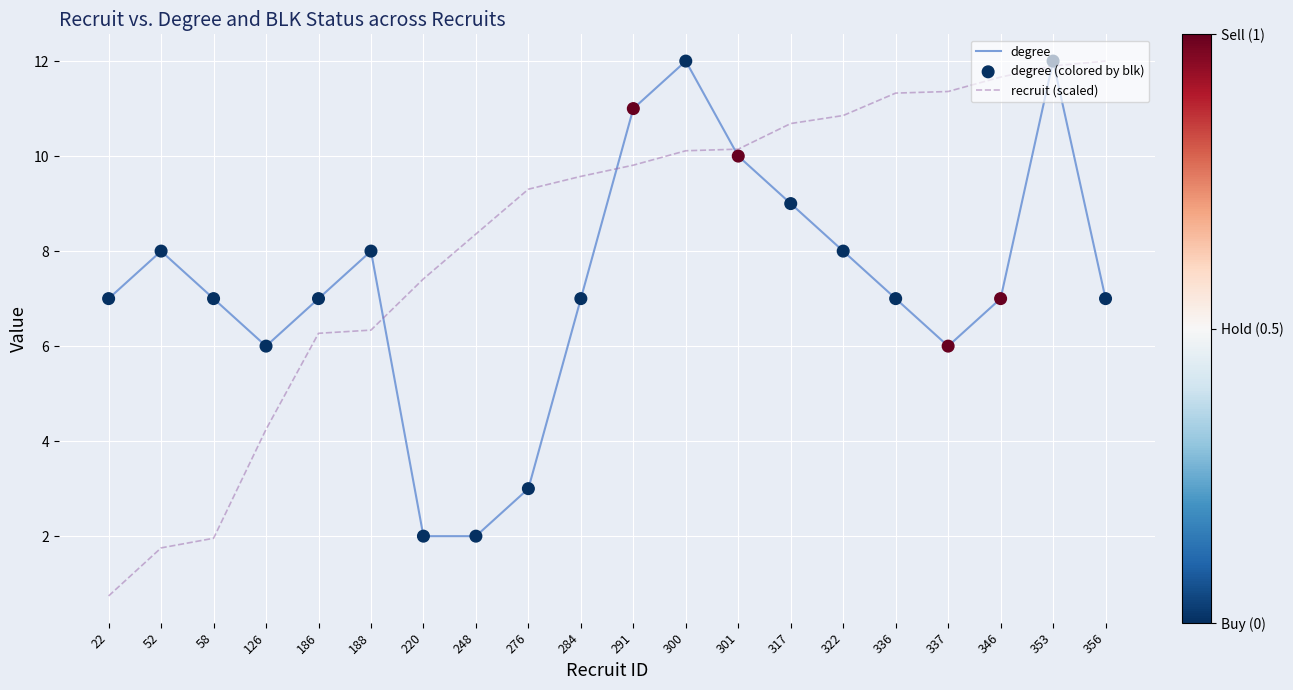

Between 188 and 336, which series saw the biggest shift?

recruit (scaled)